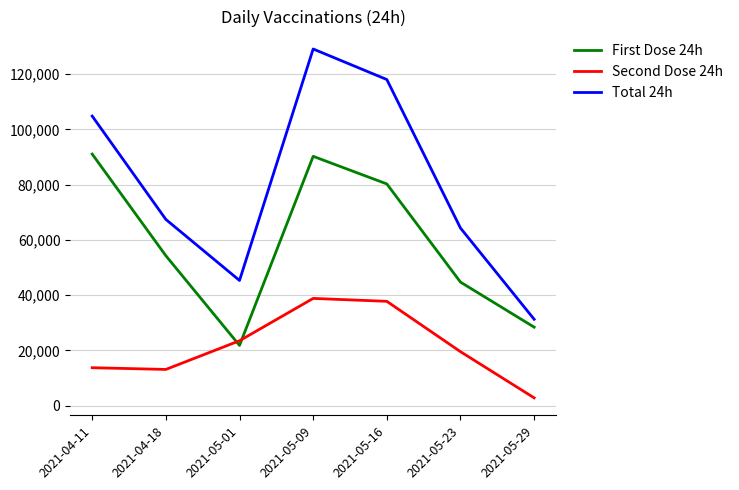

Which label corresponds to the largest value in the chart?

2021-05-09